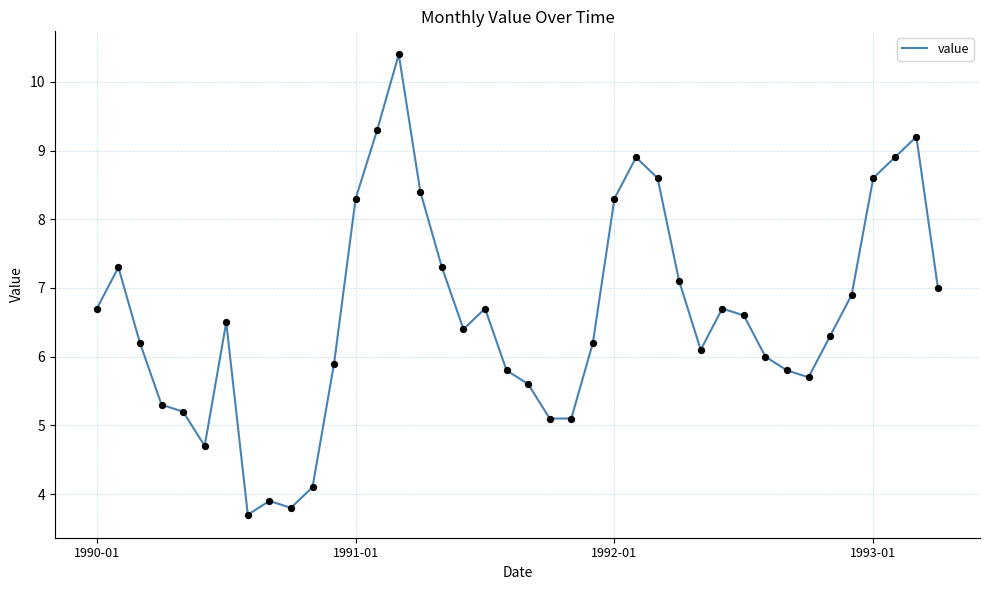

What is the minimum value shown in the chart?

3.7